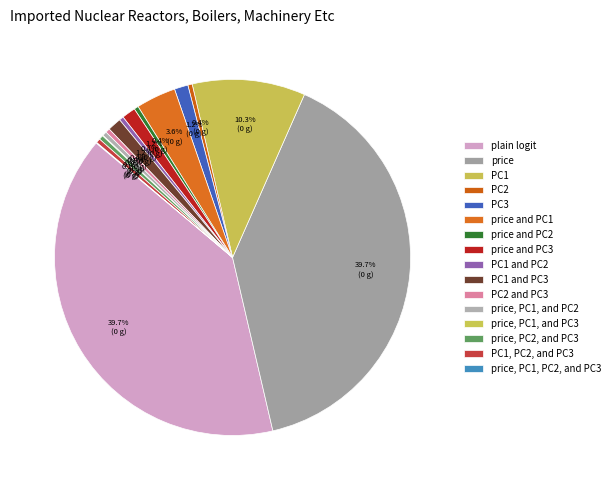

To the nearest percent, what is the combined percentage of price, PC2, and PC3 and PC1 and PC3?

2%